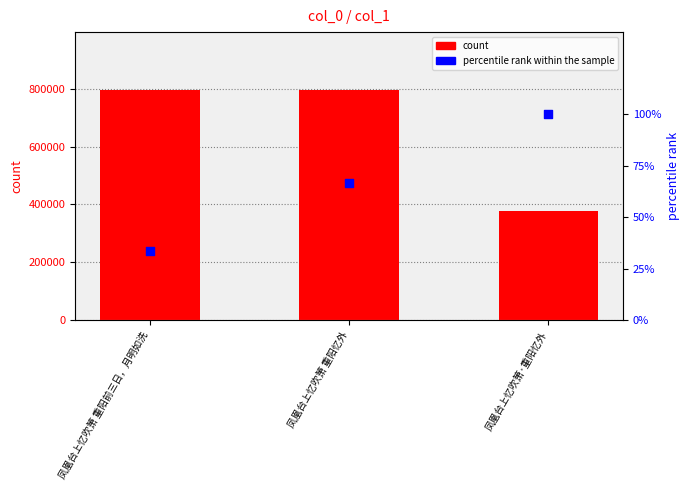

Which series has the largest Y range (max minus min)?

col_0